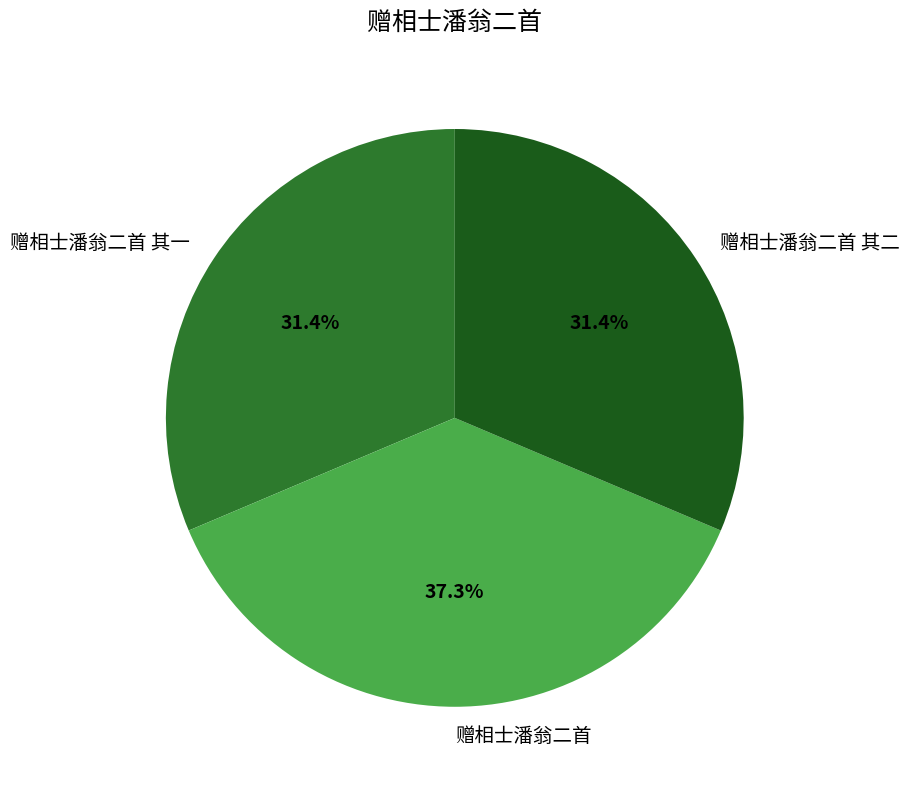

Which slice is the largest?

赠相士潘翁二首